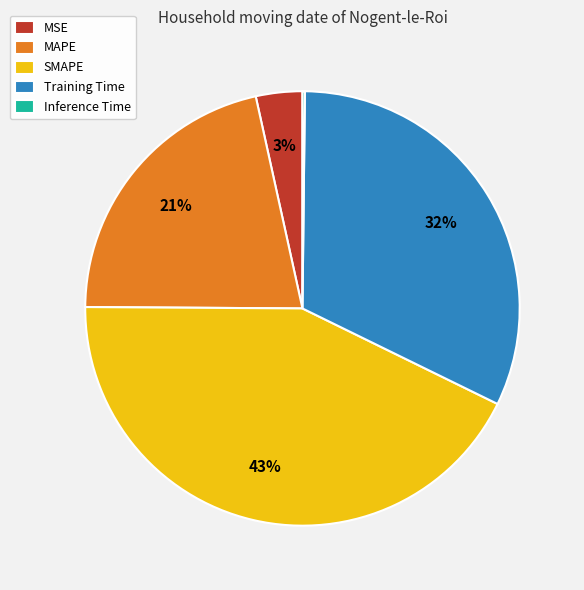

Which slice is the largest?

SMAPE